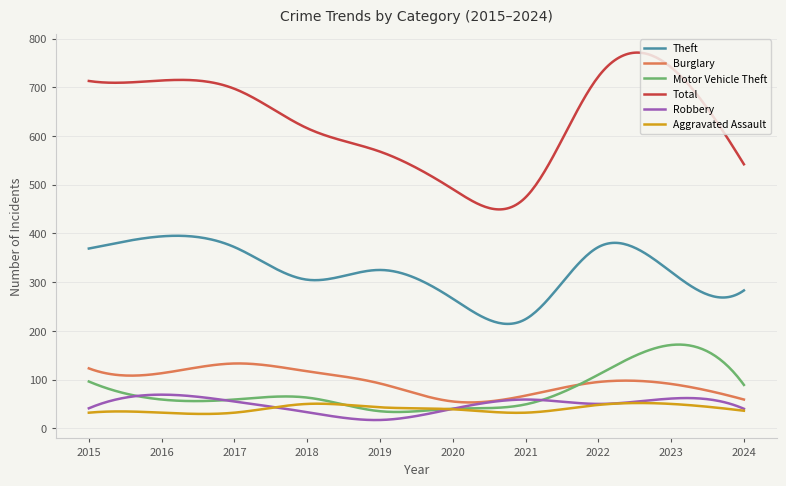

After their last crossing, which series has the higher values: Aggravated Assault or Motor Vehicle Theft?

Motor Vehicle Theft